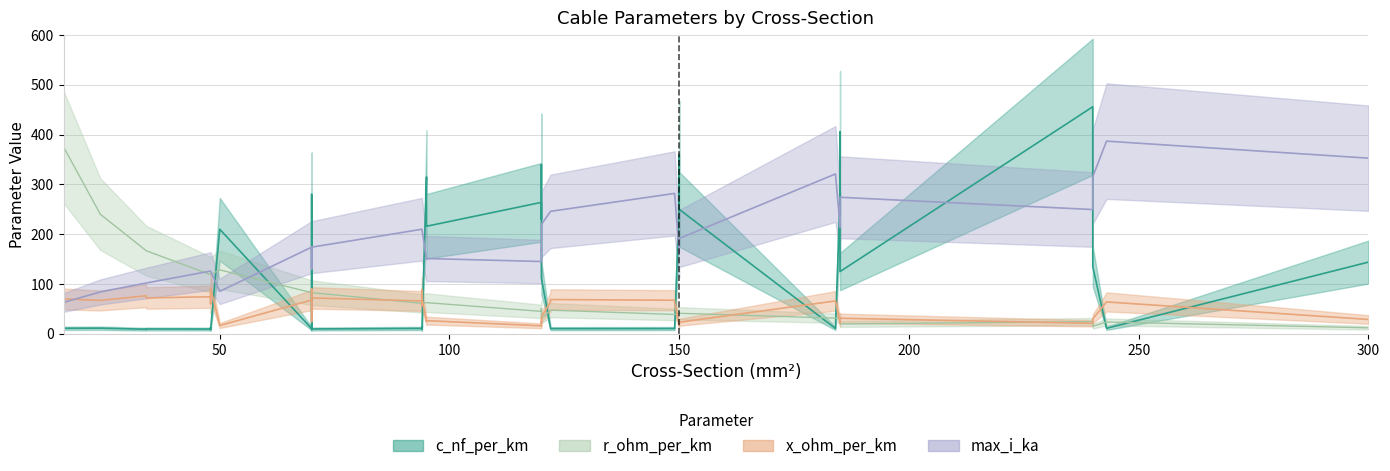

In max_i_ka, how many points are higher than both neighbors (excluding endpoints)?

8